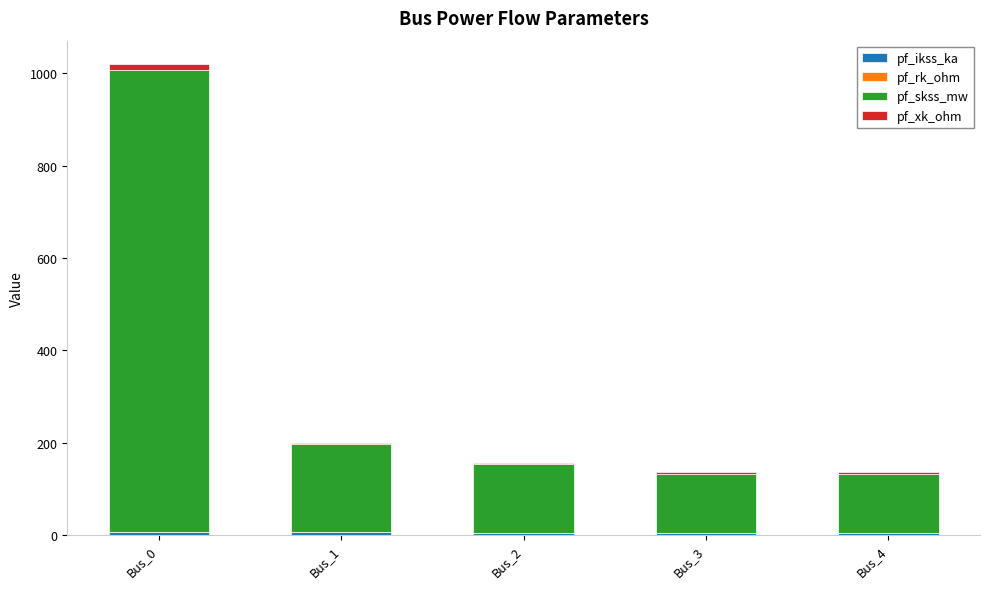

Are the bars grouped side by side (vs. stacked)?

No